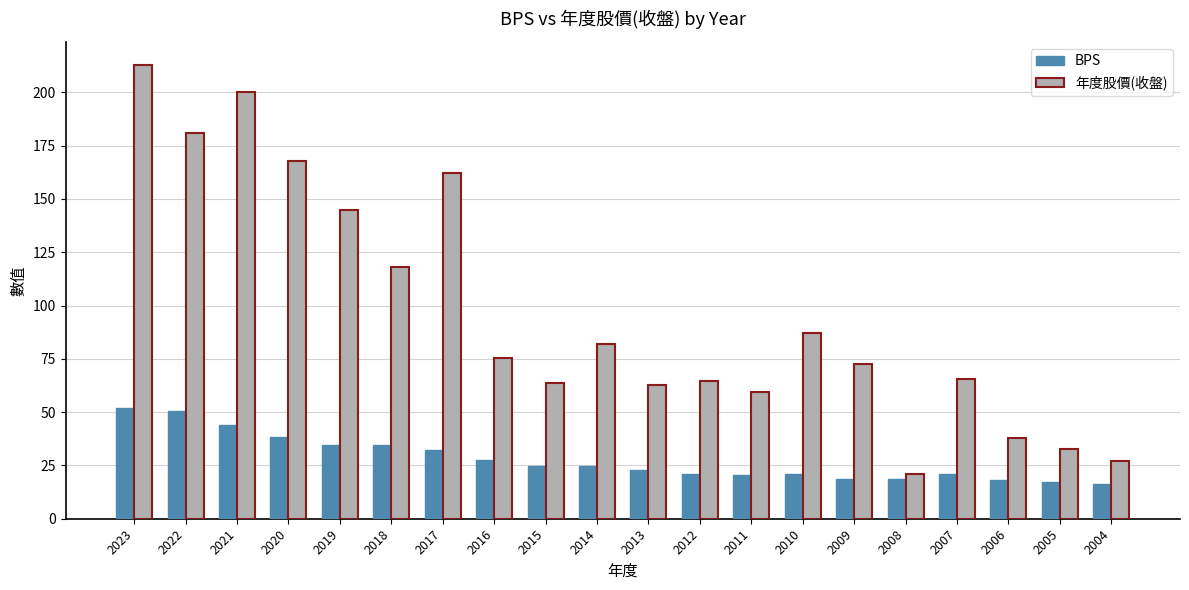

Are the bars grouped side by side (vs. stacked)?

Yes